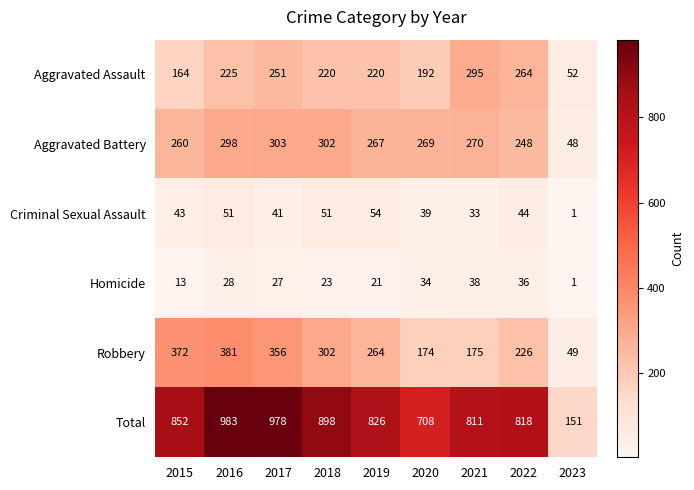

Which series changed the most between 2015 and 2019?

Robbery